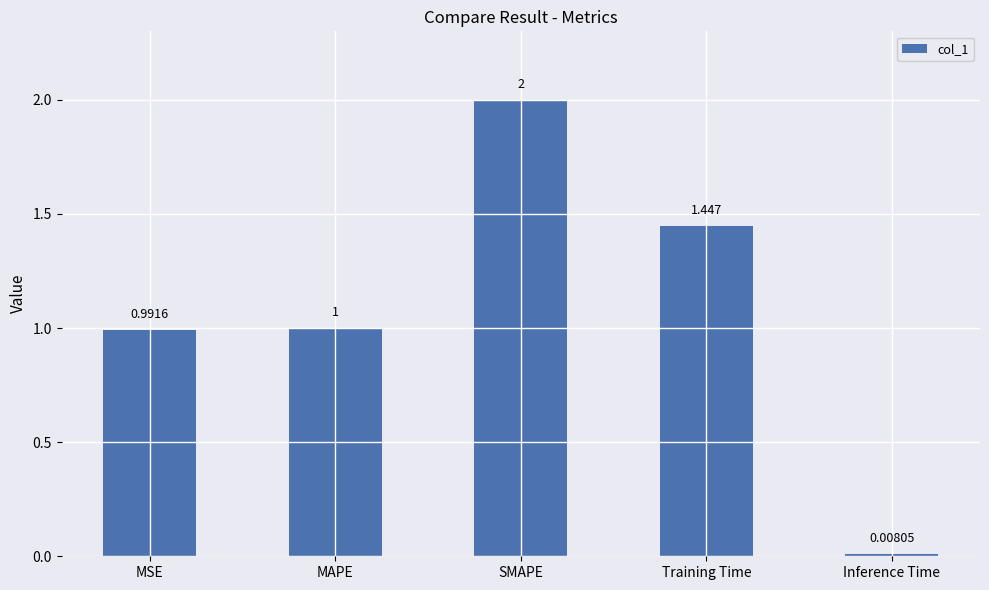

List the labels in order of value, smallest first.

Inference Time, MSE, MAPE, Training Time, SMAPE